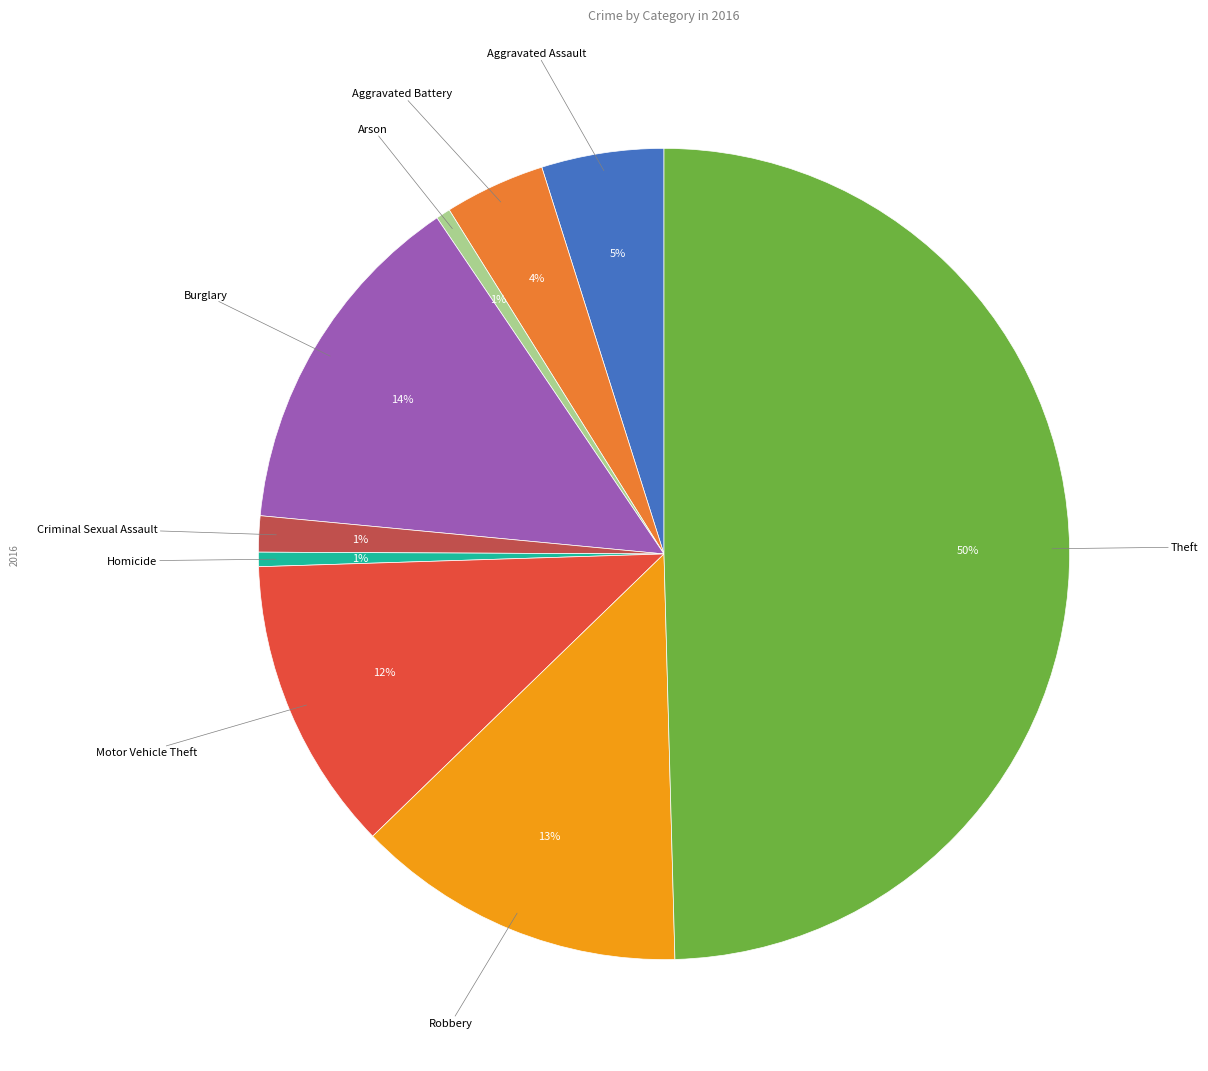

To the nearest percent, what is the difference between the largest and smallest slice percentages?

49%